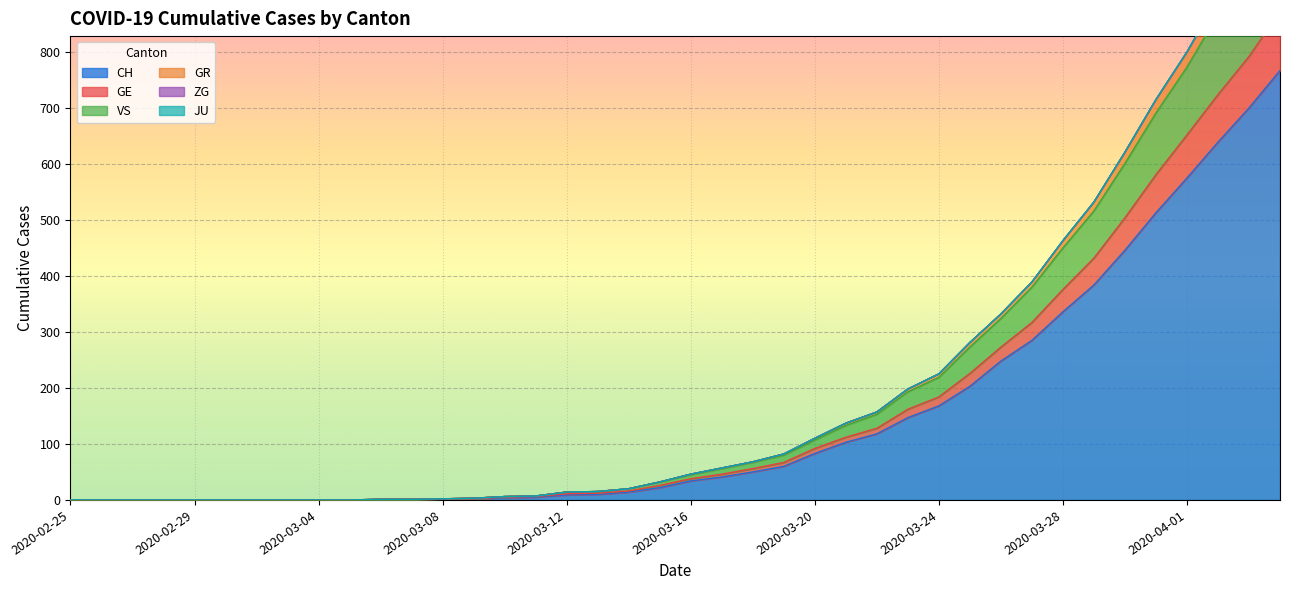

What is the maximum value for CH?

767